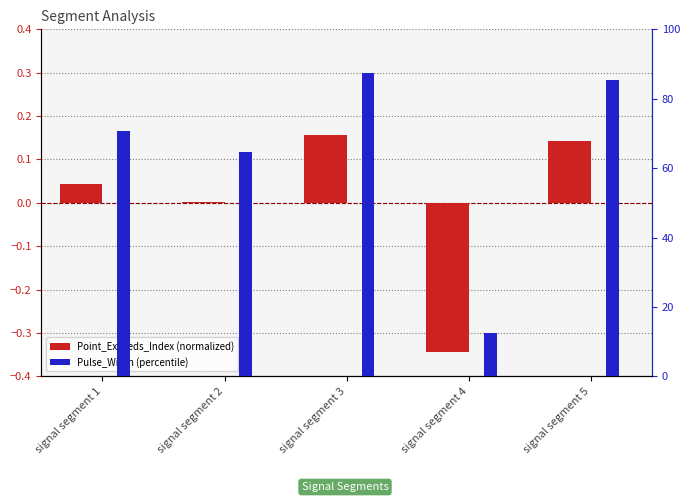

Is it true that Point_Exceeds_Index (normalized) equals 0.3 at signal segment 3?

False